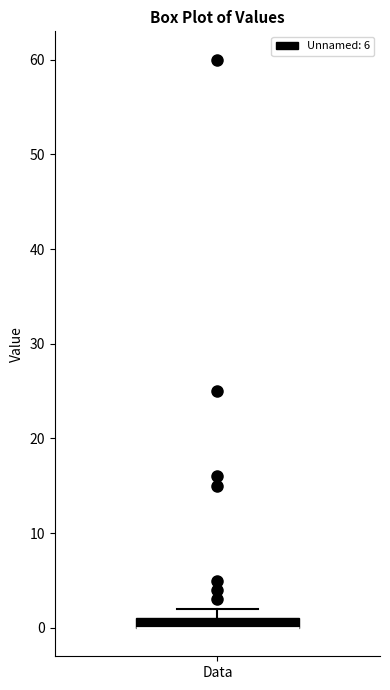

Where is the upper edge of the box for Data on the y-axis? The values are not printed on the chart, so give them approximately, as read against the axis.

1